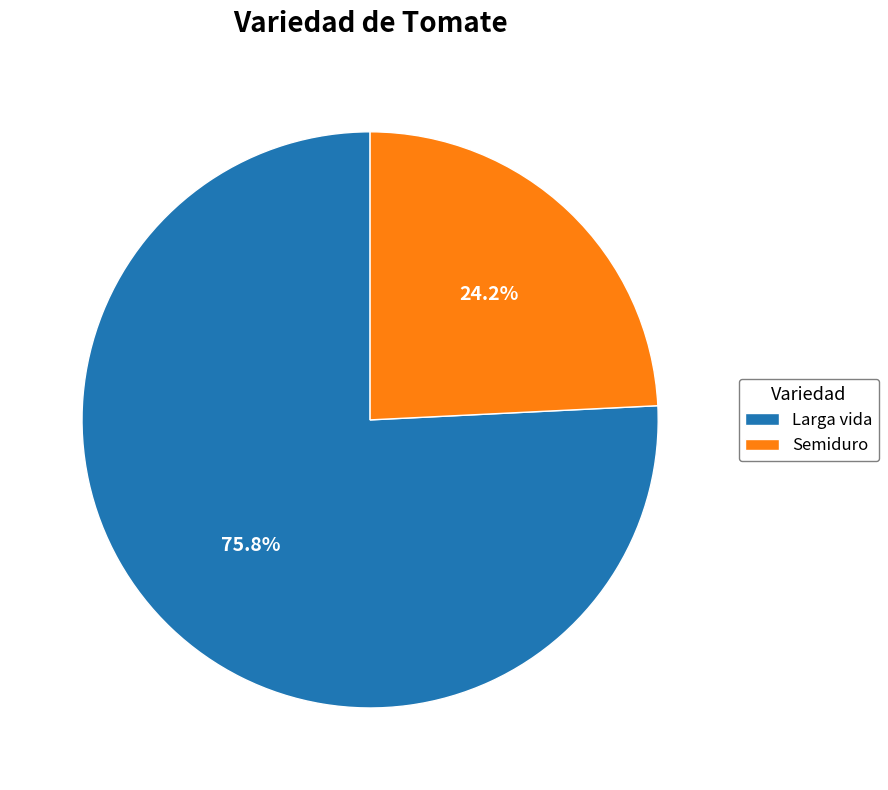

What is the ratio of the value at Larga vida to the value at Semiduro?

3.1